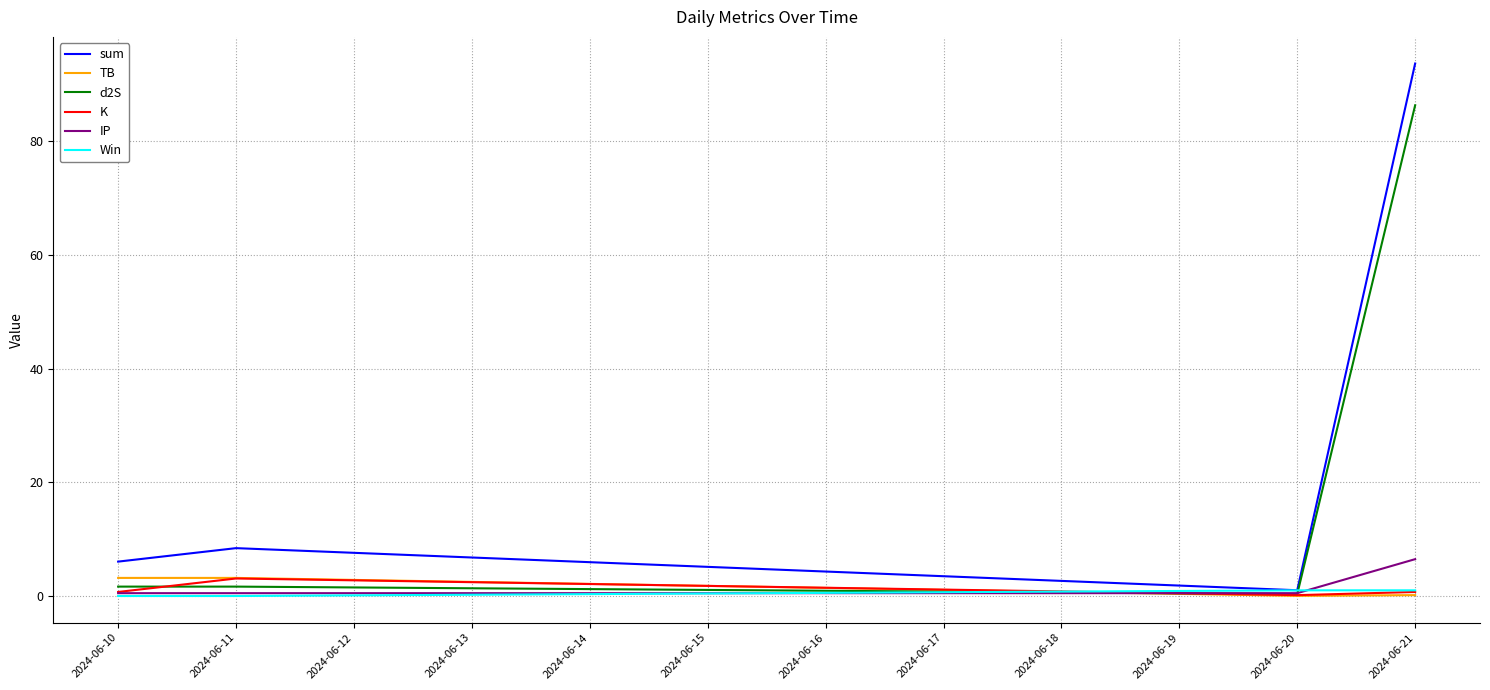

What is the difference between the highest and lowest values at 2024-06-10?

6.0